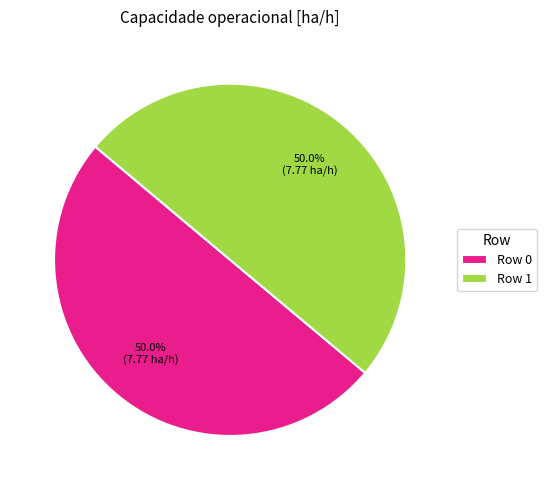

Approximately how many times larger is the value at Row 1 compared to Row 0?

1.0